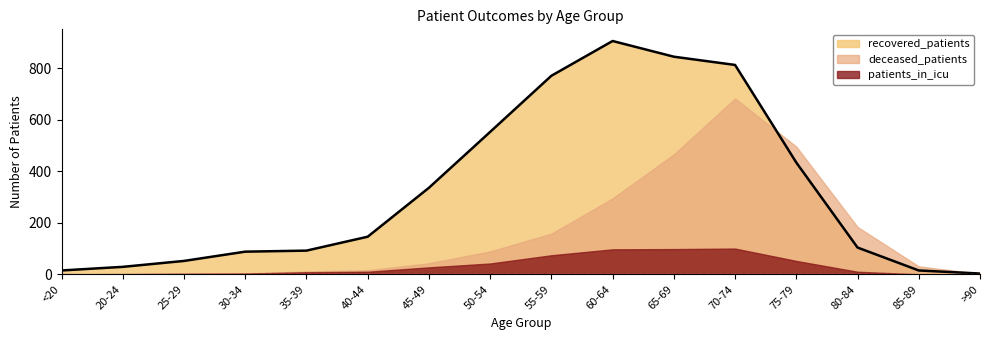

What position from the left is 30-34?

4